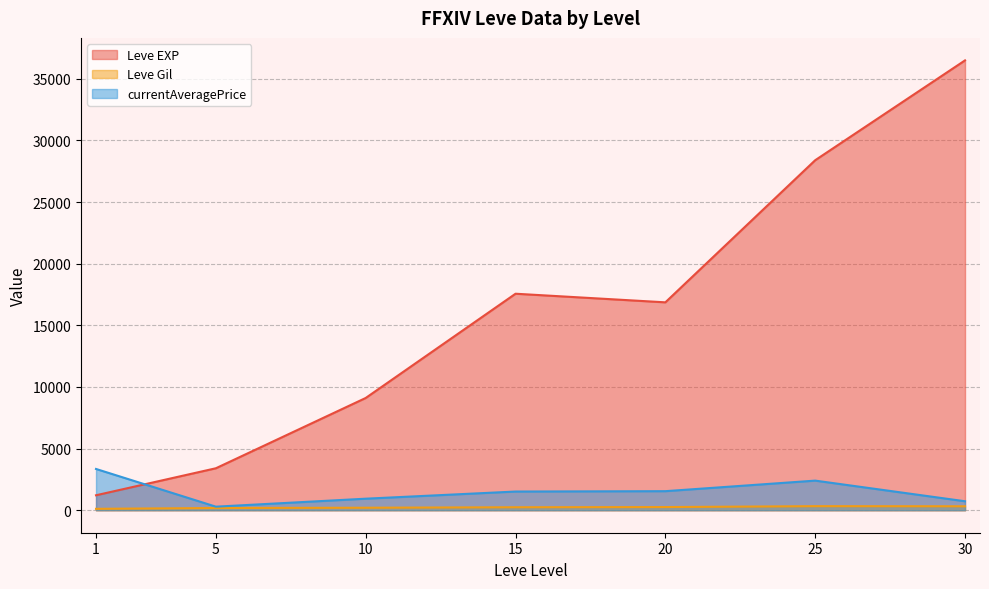

True or false: Leve EXP and currentAveragePrice intersect in this chart.

True